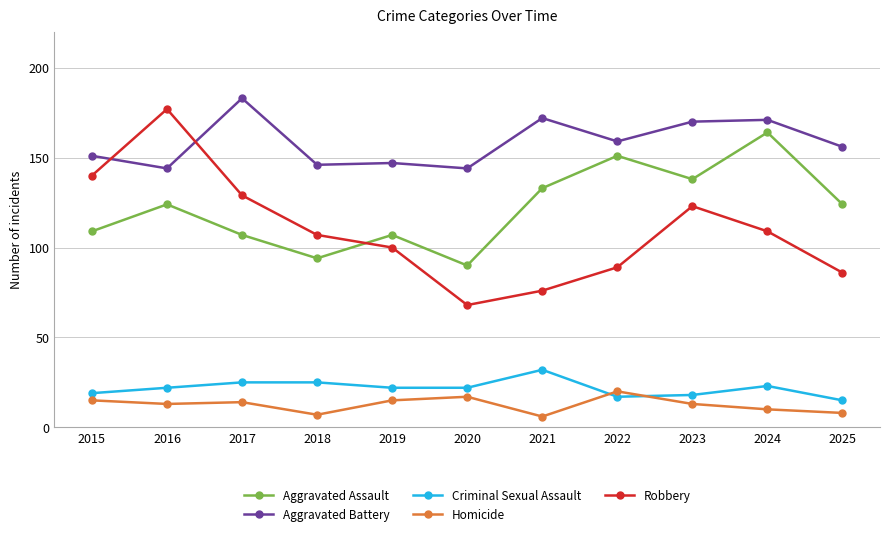

What is the difference between the maximum and second lowest values in the Criminal Sexual Assault series?

15